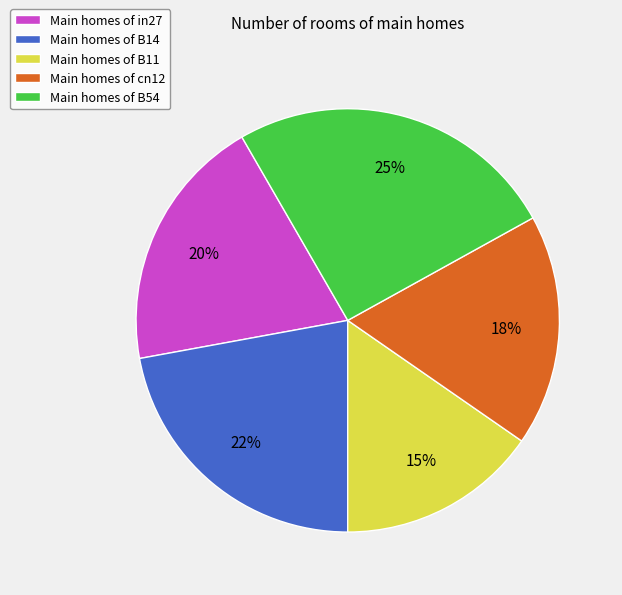

How many segments does this pie chart have?

5